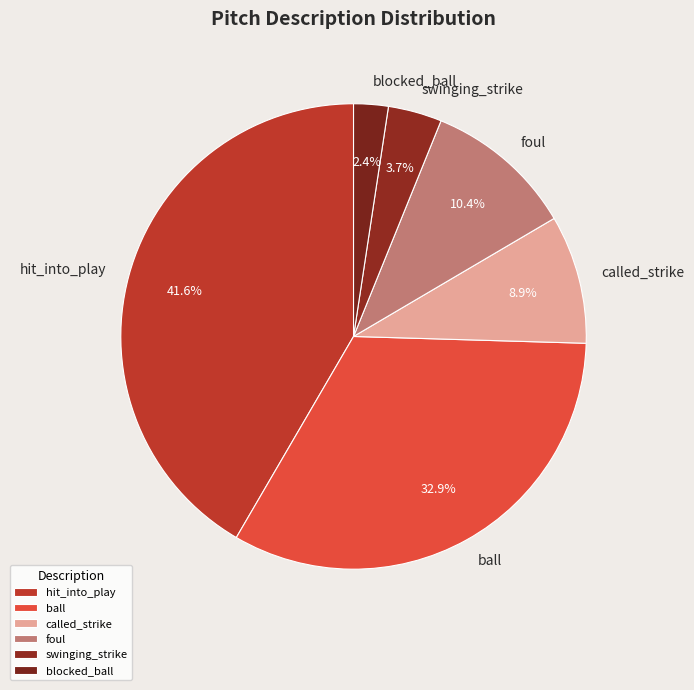

Approximately how many times larger is the value at called_strike compared to blocked_ball?

3.7